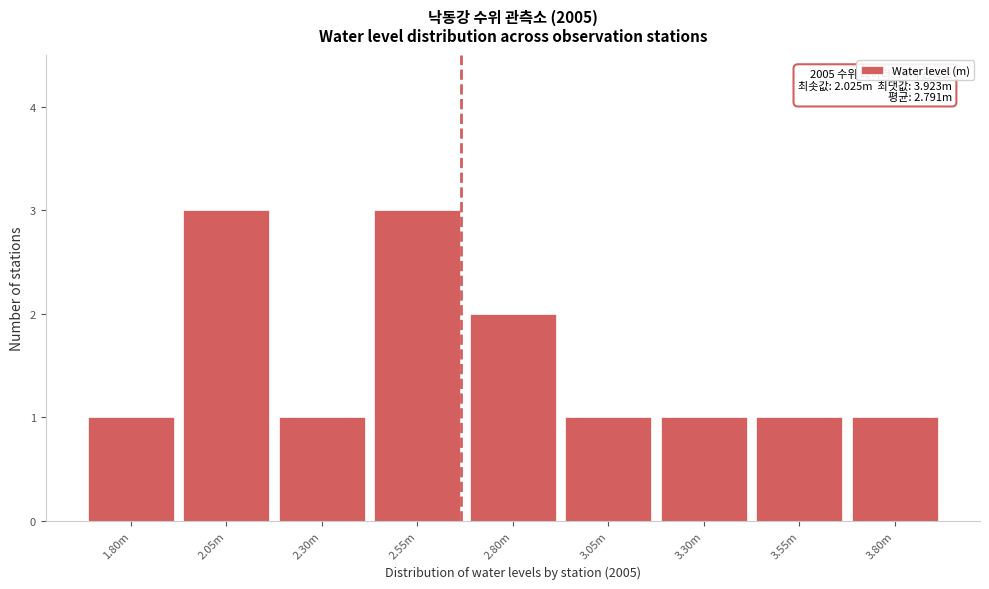

Reading left to right, transcribe all the data shown in this chart.

1	3	1	3	2	1	1	1	1